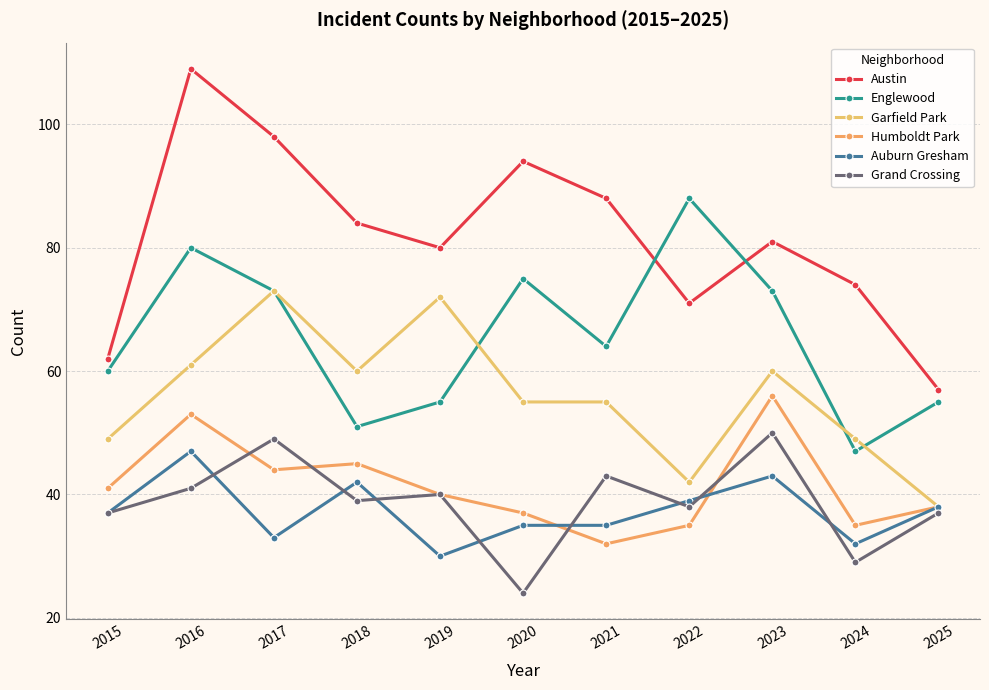

Which label corresponds to the smallest value in the chart?

2020